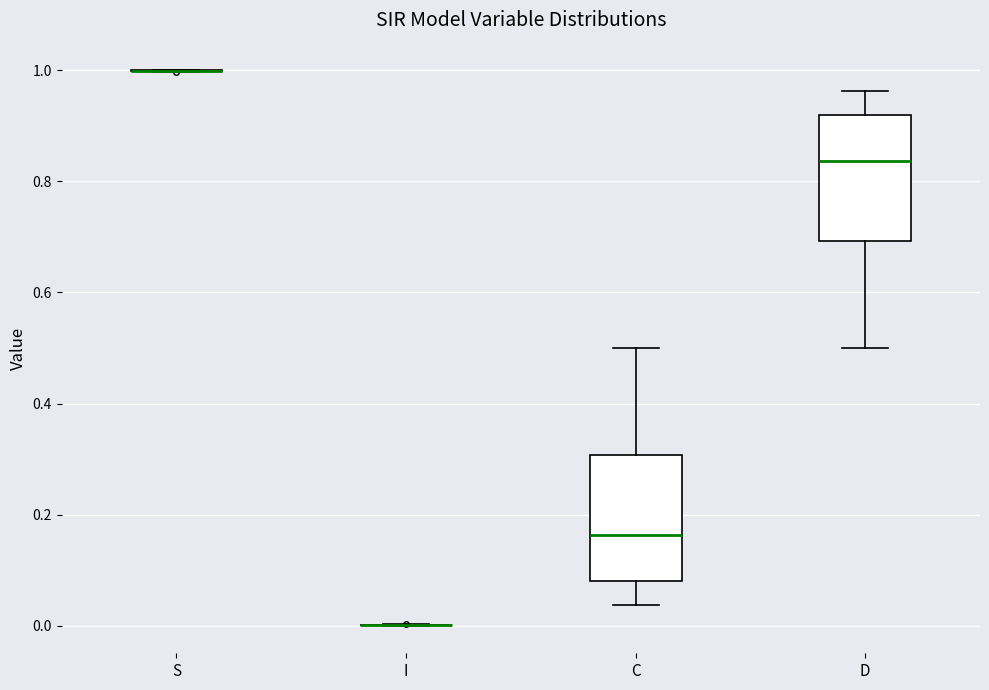

Reading left to right, read every box against the y-axis: the position of its median line, the range the box covers, and the ends of its whiskers. The values are not printed on the chart, so give them approximately, as read against the axis.

S: box collapsed to a line at 1.00, whiskers 1.00 to 1.00
I: box collapsed to a line at 0.00, whiskers 0.00 to 0.00
C: median 0.16, box 0.08 to 0.30, whiskers 0.04 to 0.50
D: median 0.84, box 0.70 to 0.92, whiskers 0.50 to 0.96